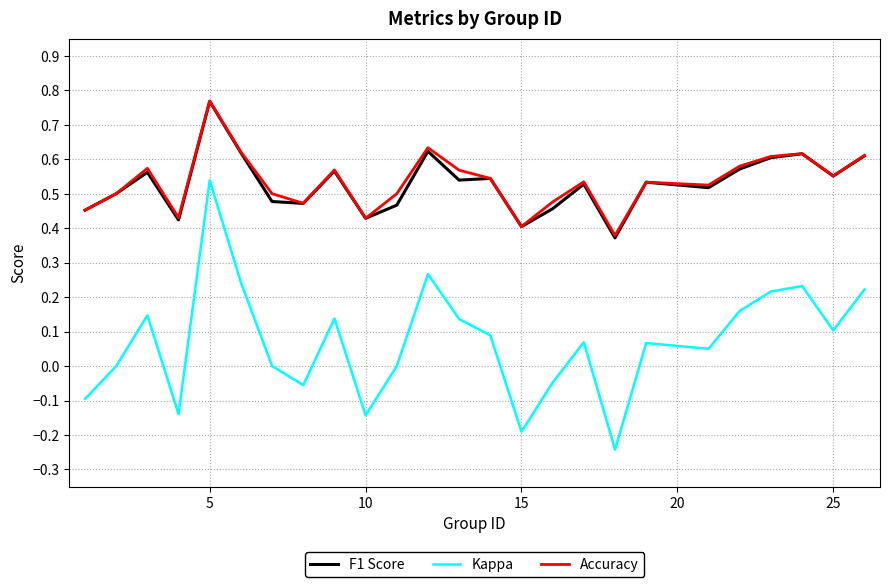

True or false: Accuracy and Kappa cross at least once.

False